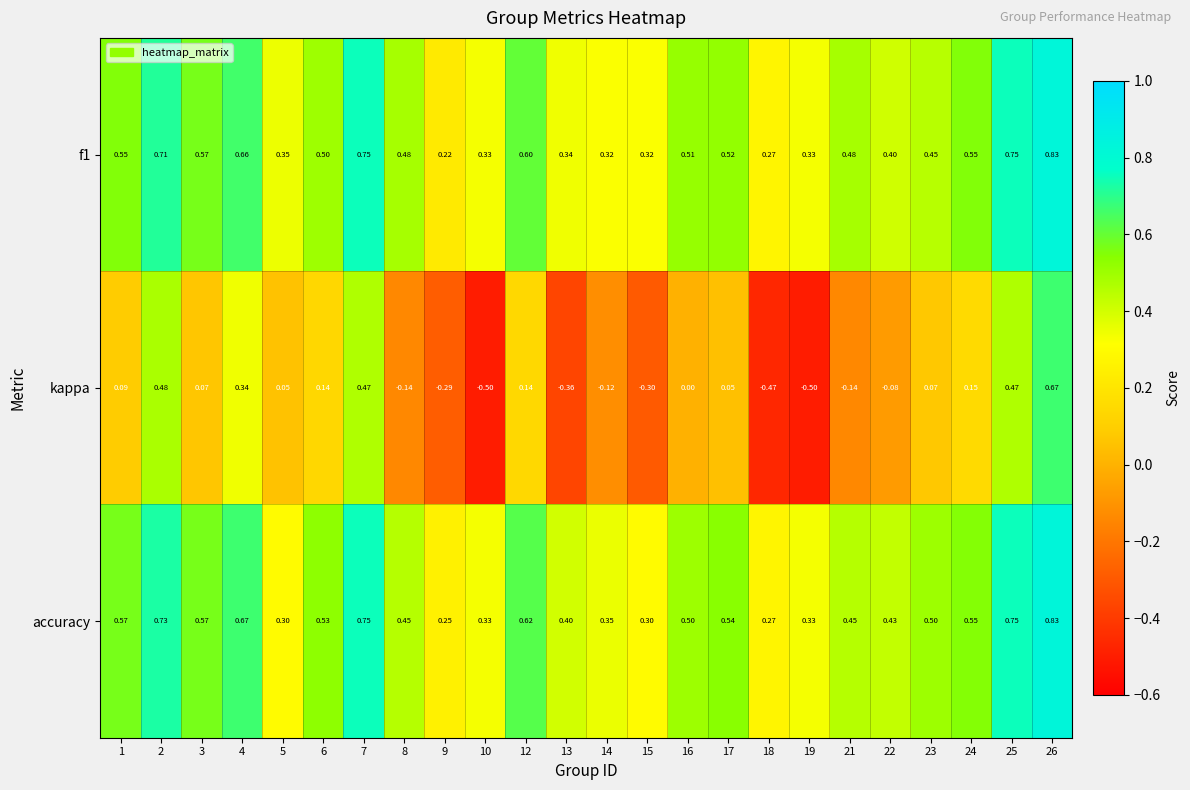

Which series changed the most between 14 and 24?

kappa